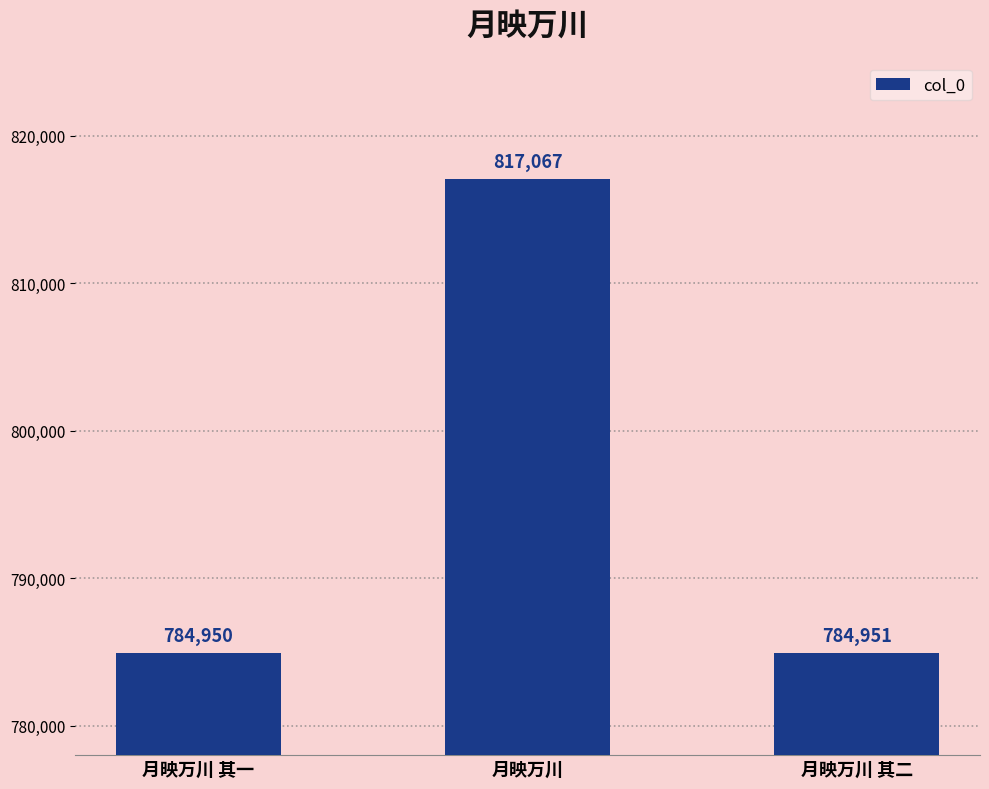

Between 月映万川 其一 and 月映万川 其二, which is larger?

月映万川 其二